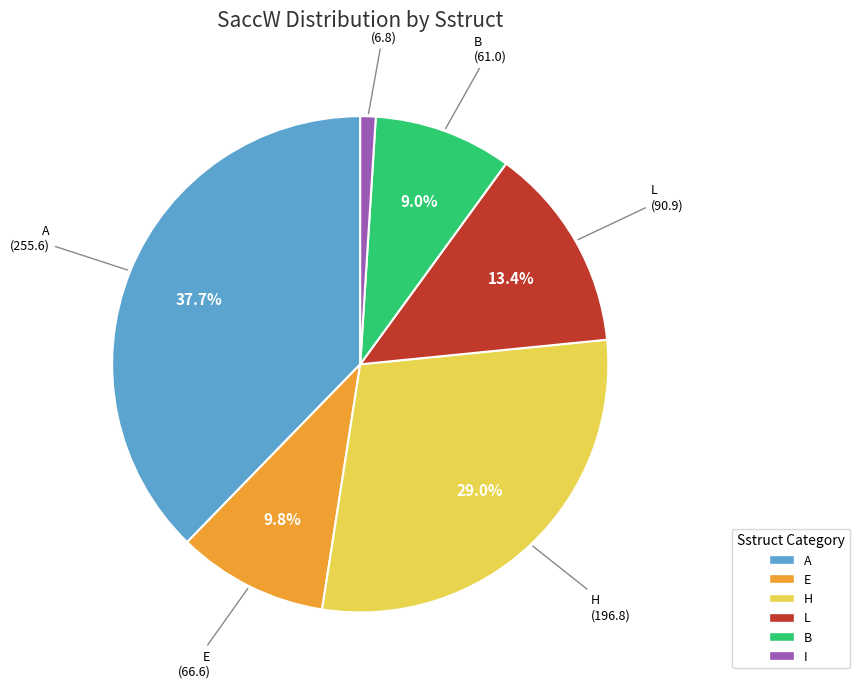

Which category has the smallest portion of the pie?

I